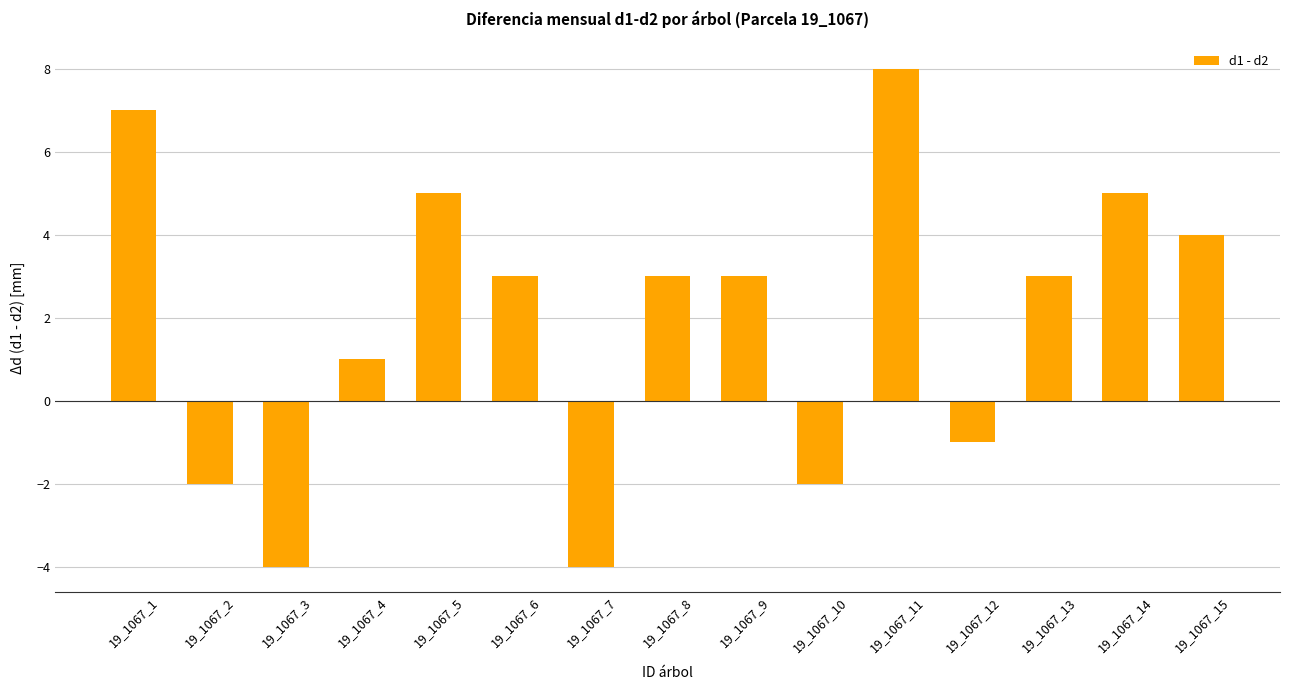

How many values are above zero?

10